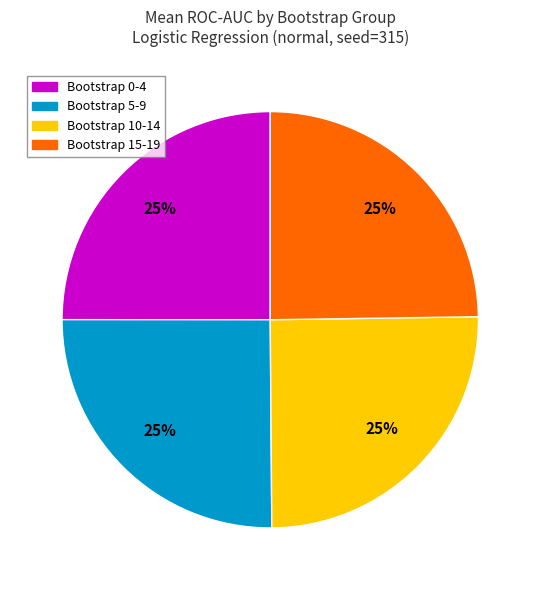

To the nearest percent, what is the average slice percentage?

25%